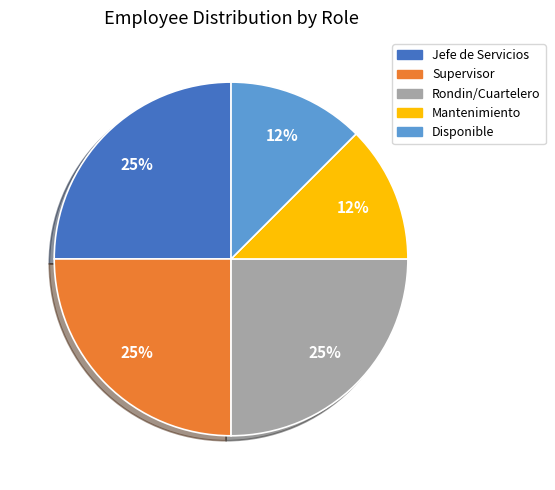

Approximately how many times larger is the value at Mantenimiento compared to Supervisor?

0.5